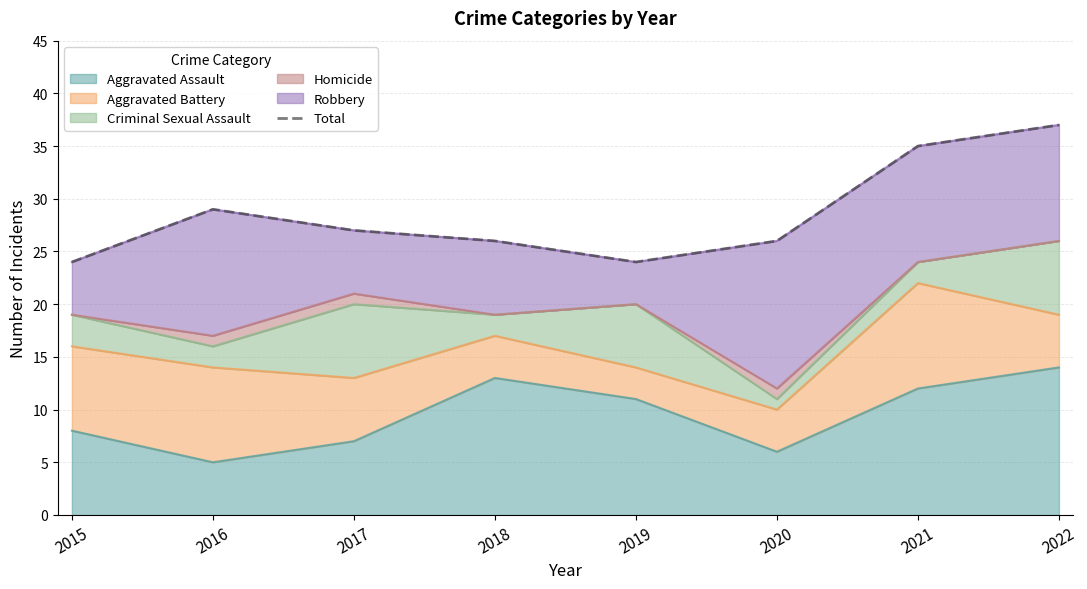

List the labels in order of Aggravated Assault value, smallest first.

2016, 2020, 2017, 2015, 2019, 2021, 2018, 2022